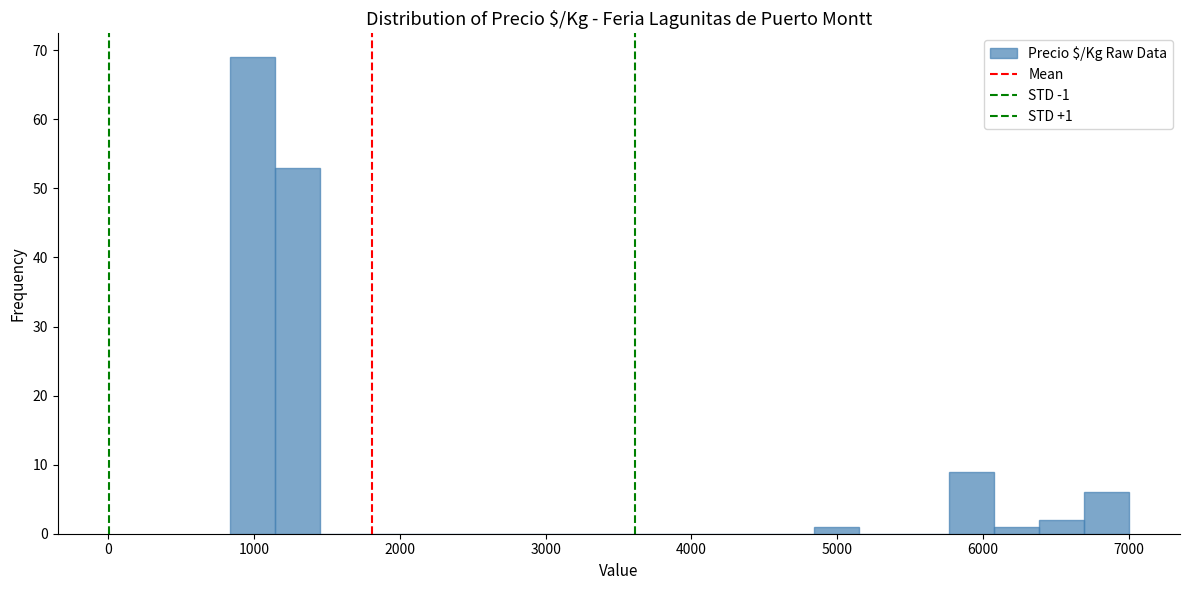

Read against the x-axis, roughly where is the centre of the tallest bar?

1000